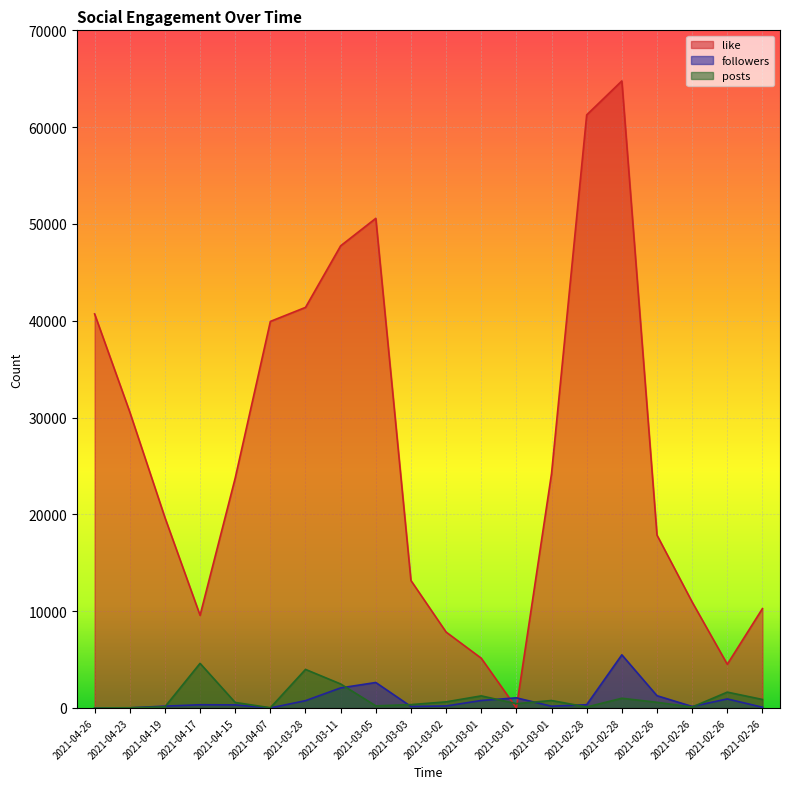

What is the maximum value shown in the chart?

64773